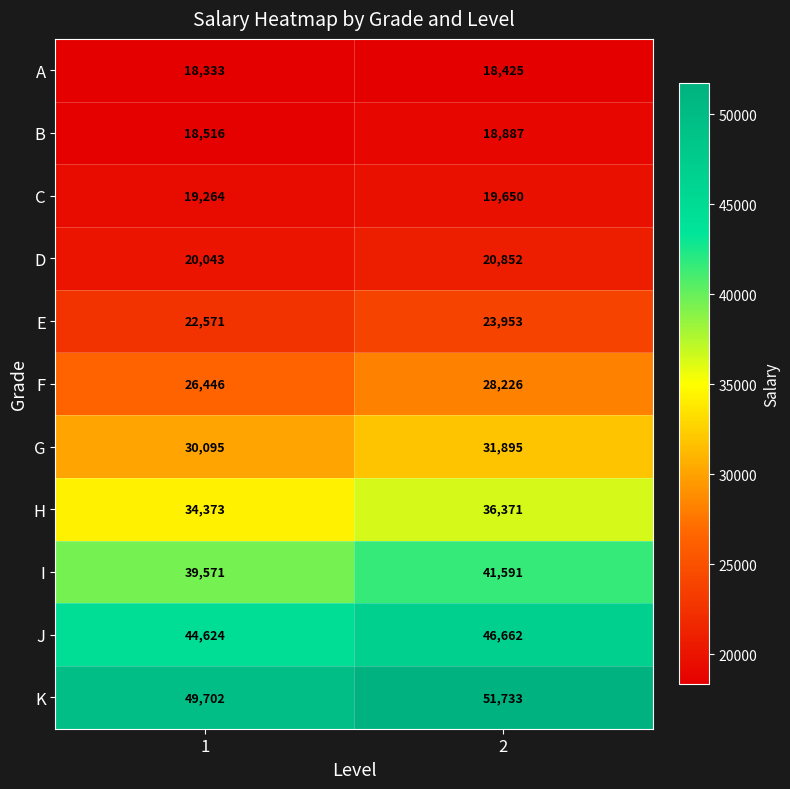

At 1, list the series in order from largest to smallest.

K, J, I, H, G, F, E, D, C, B, A